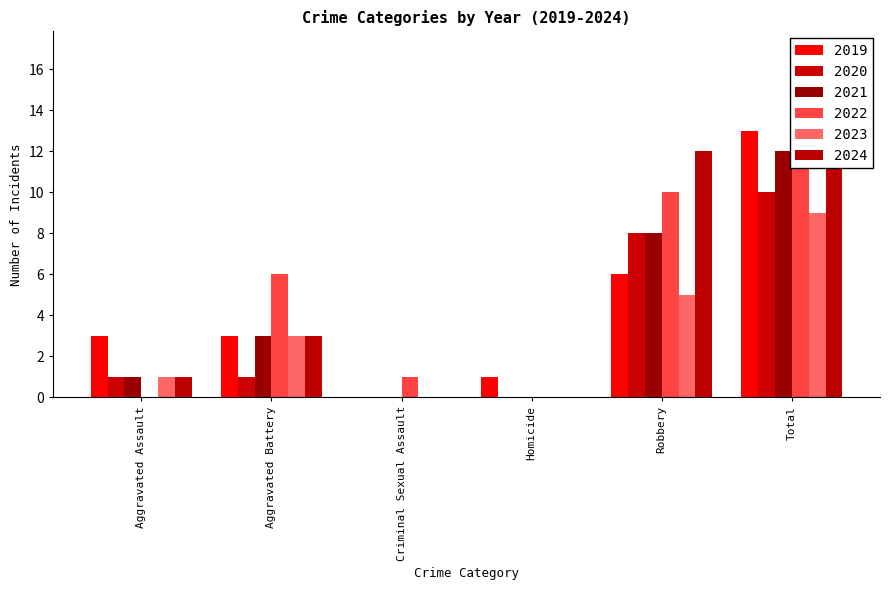

Count the number of data series in this chart.

6